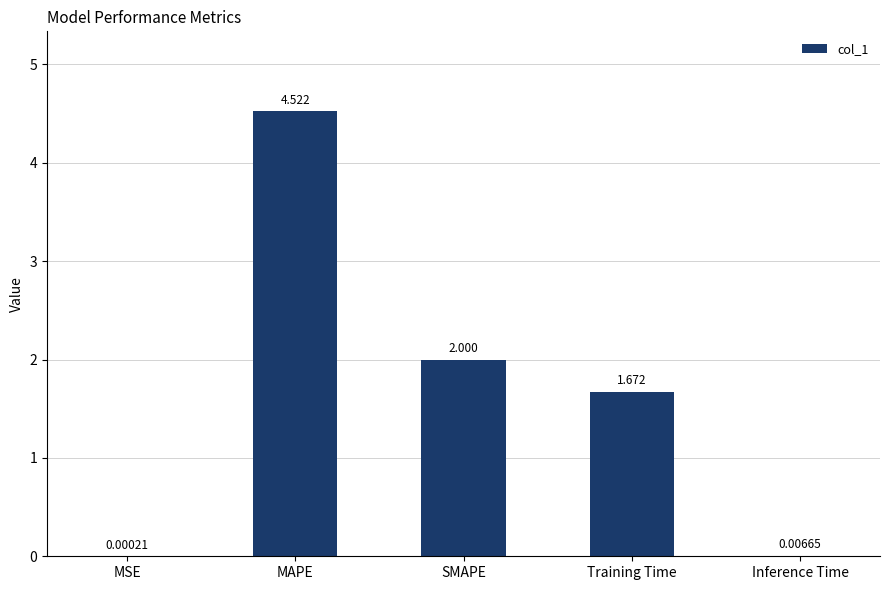

What is the sum of all values?

8.2